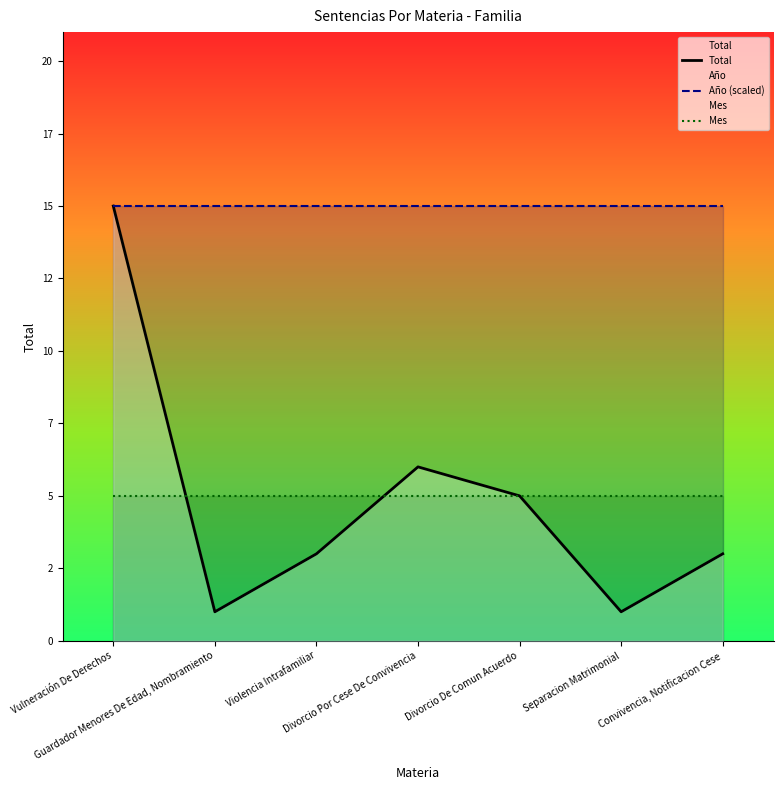

Does the chart display data point markers on the line(s)?

No